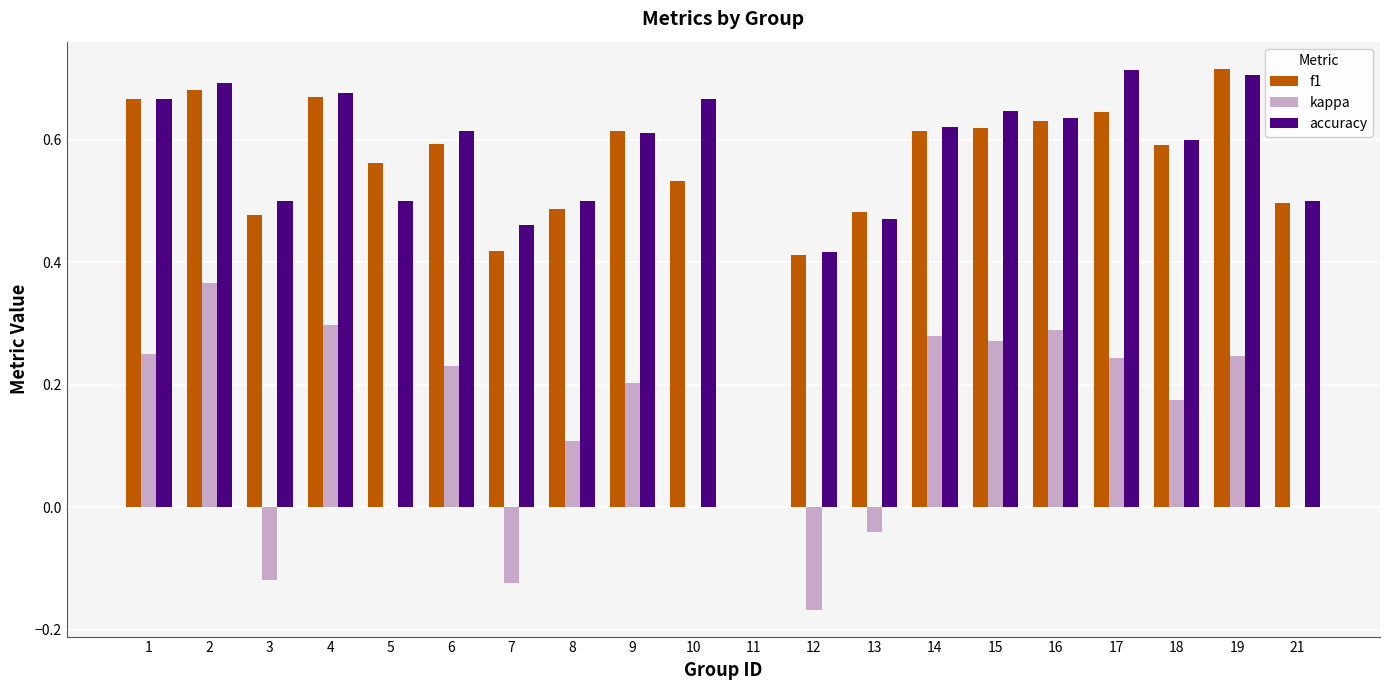

What is the sum of all kappa values?

2.5